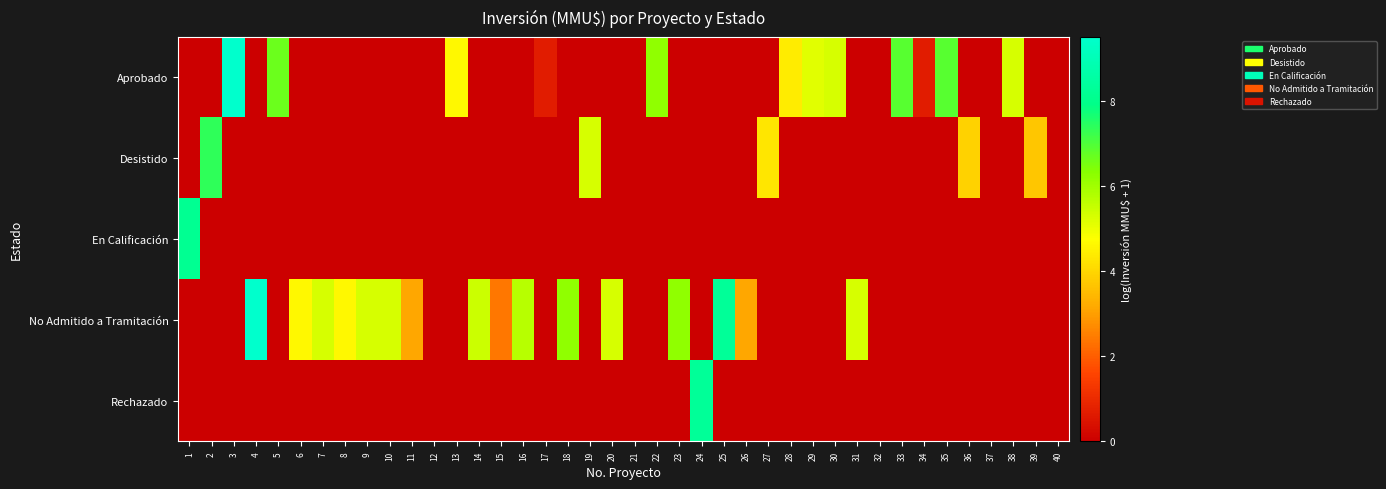

Which series changed the most between 24 and 40?

Rechazado